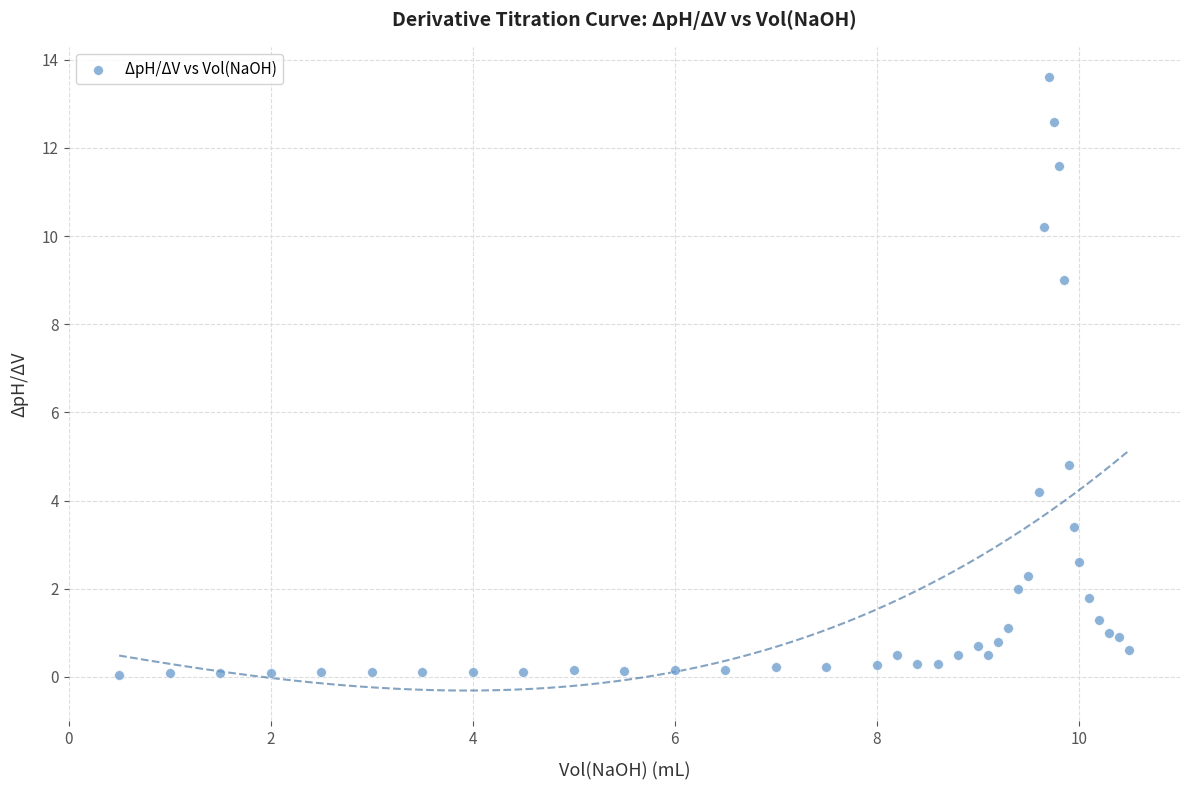

What Y value in the scatter plot is closest to 6?

4.8